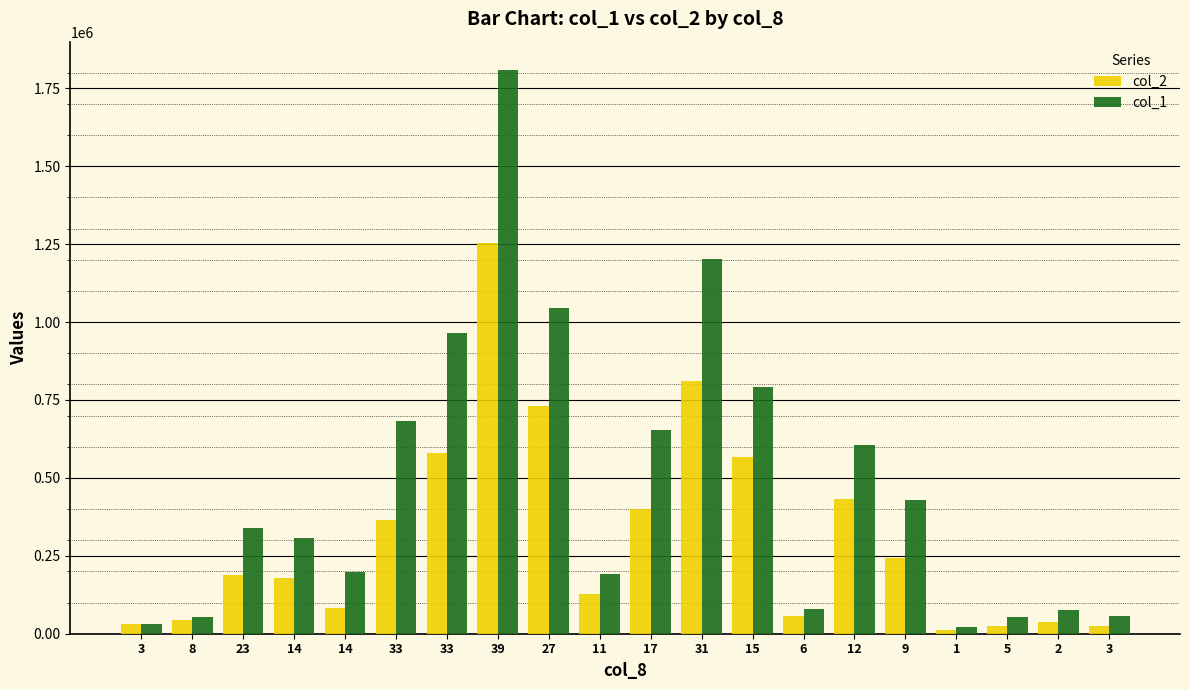

What are all the series names shown in the legend?

col_2, col_1